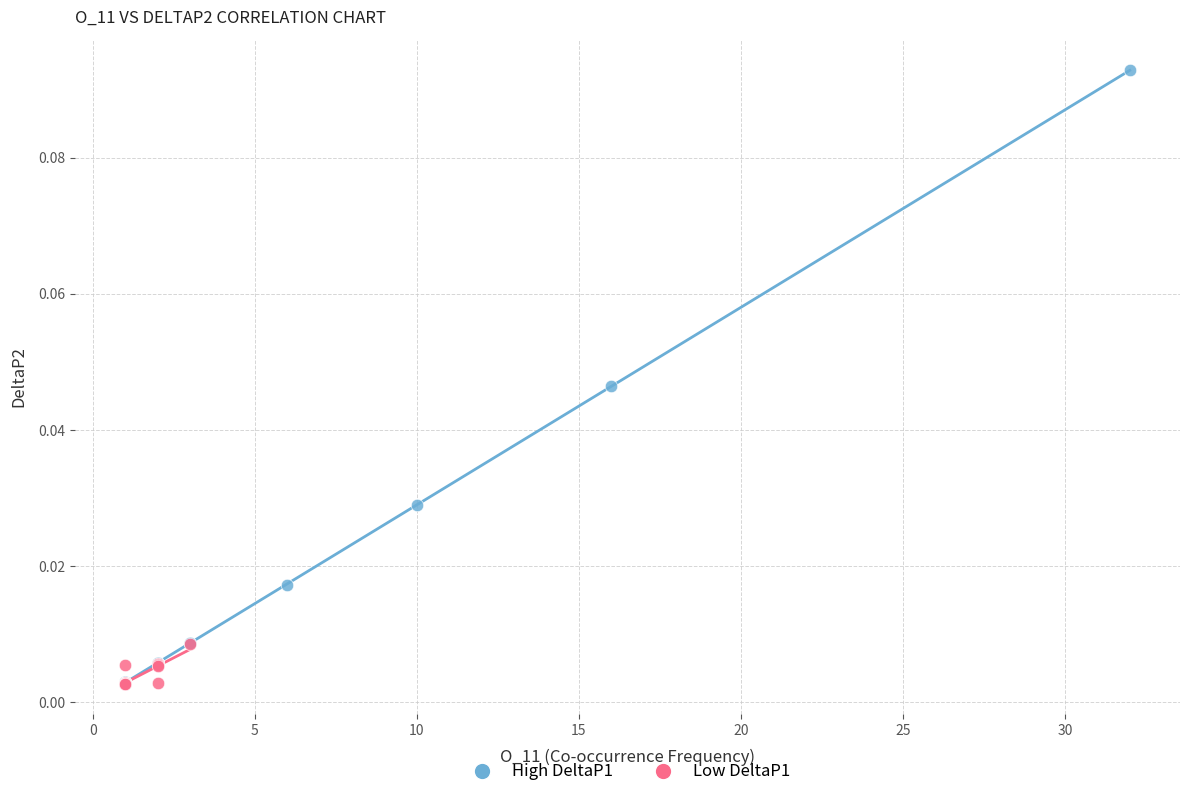

Which series has the largest Y range (max minus min)?

High DeltaP1